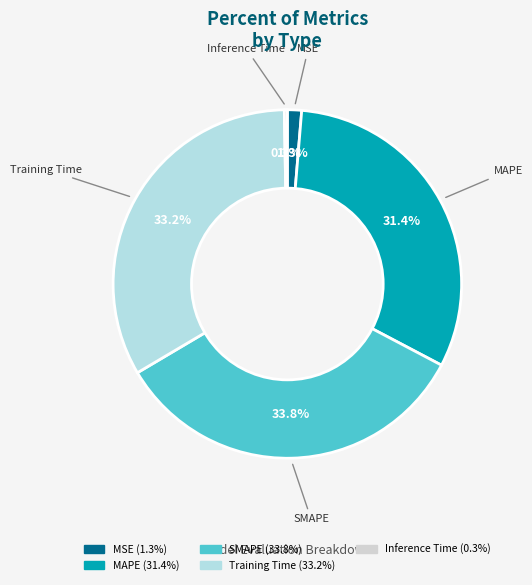

To the nearest percent, what is the difference between the largest and smallest slice percentages?

34%